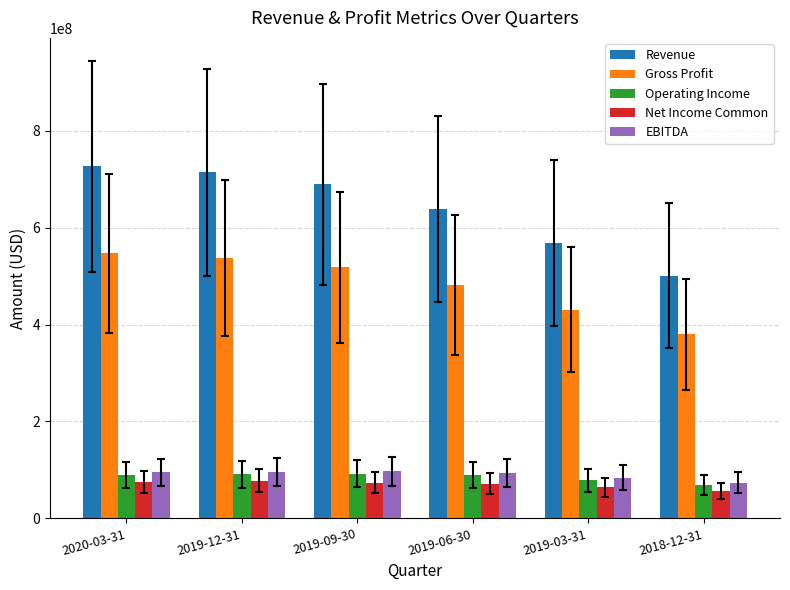

Which series changed the most between 2019-09-30 and 2019-06-30?

Revenue